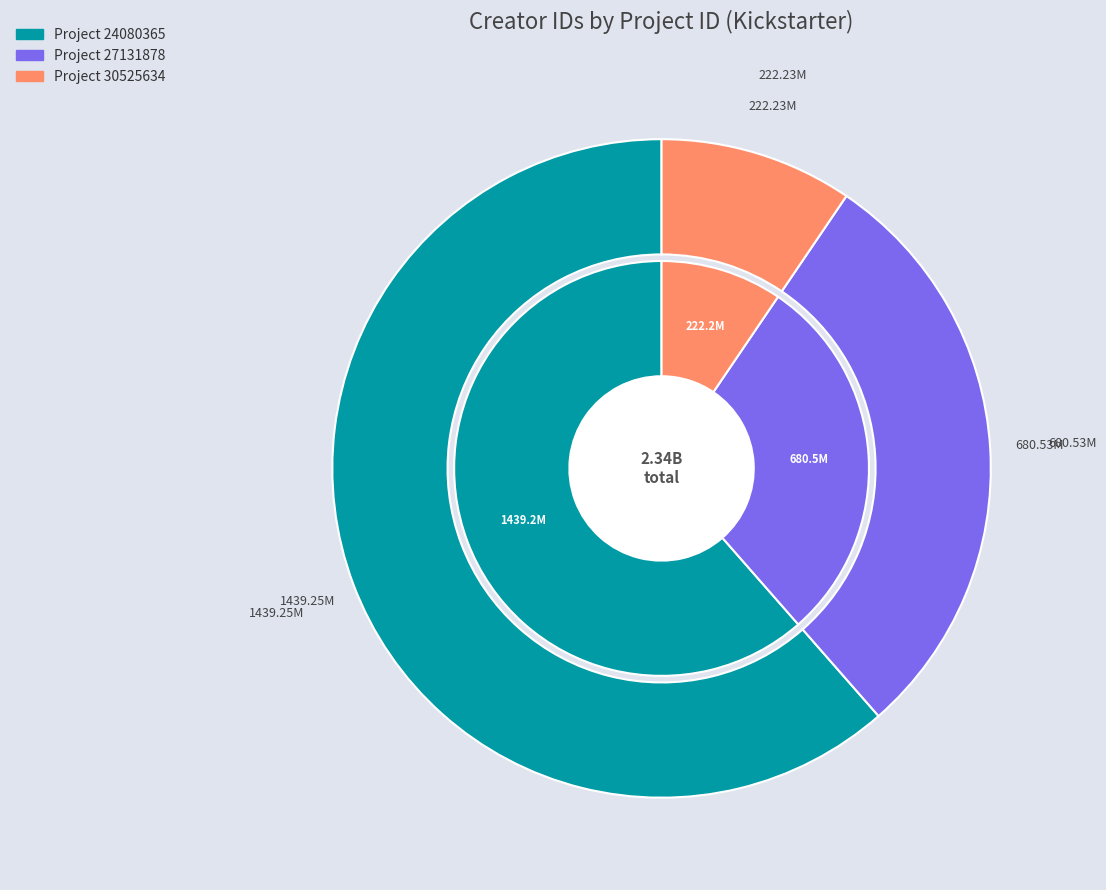

Is it true that 24080365 is 61% of the pie?

True